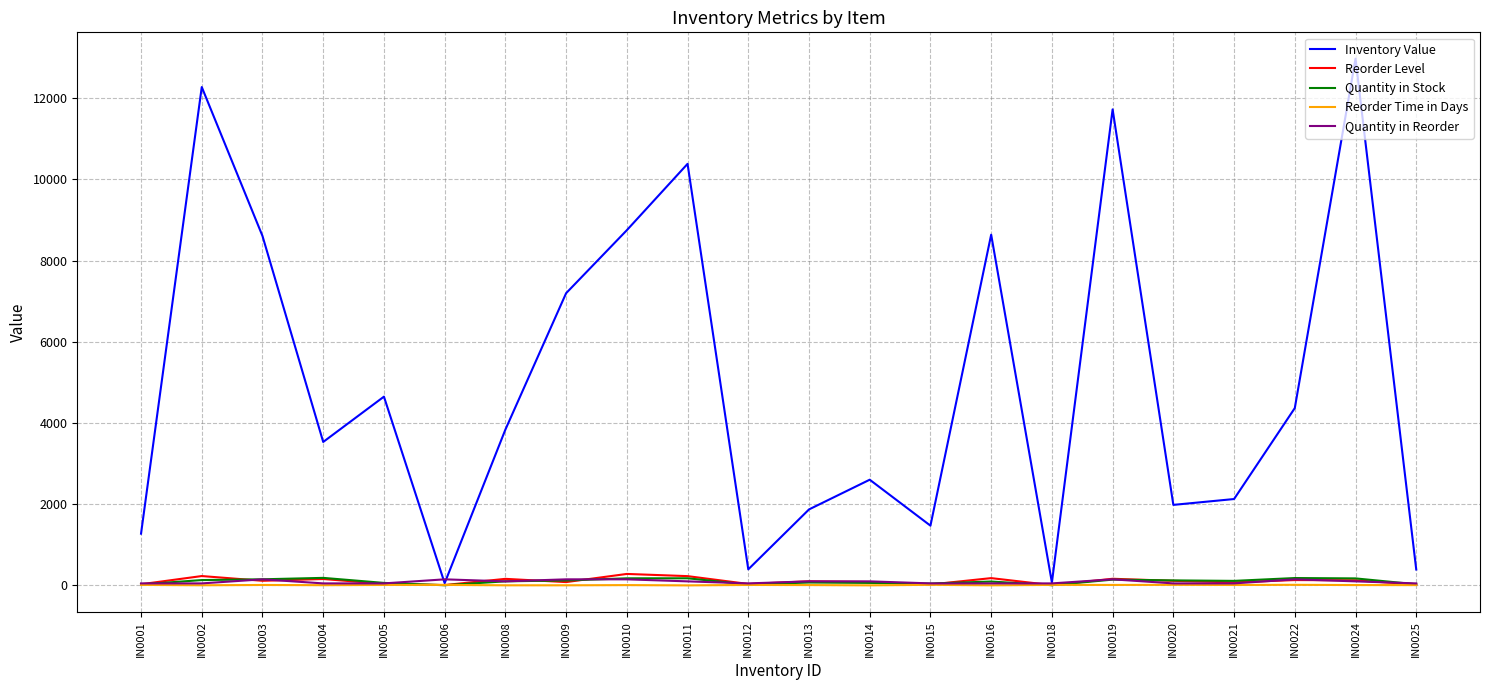

At which category does the chart reach its peak across all series?

IN0024